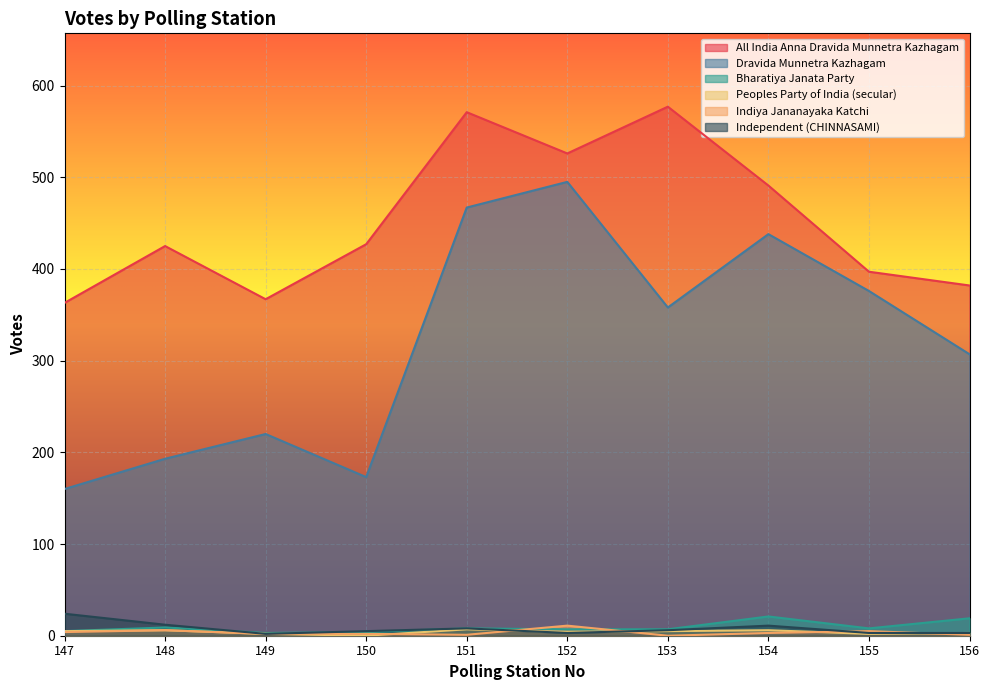

Reading left to right, list all the values displayed in this chart.

All India Anna Dravida Munnetra Kazhagam: 363	425	367	427	571	526	577	491	397	382
Dravida Munnetra Kazhagam: 160	193	220	173	467	495	358	438	376	307
Bharatiya Janata Party: 5	9	3	4	8	7	7	21	8	19
Peoples Party of India (secular): 5	6	2	0	7	4	5	6	2	3
Indiya Jananayaka Katchi: 4	6	2	2	1	11	0	3	5	1
Independent (CHINNASAMI): 24	12	2	5	8	3	6	11	3	3